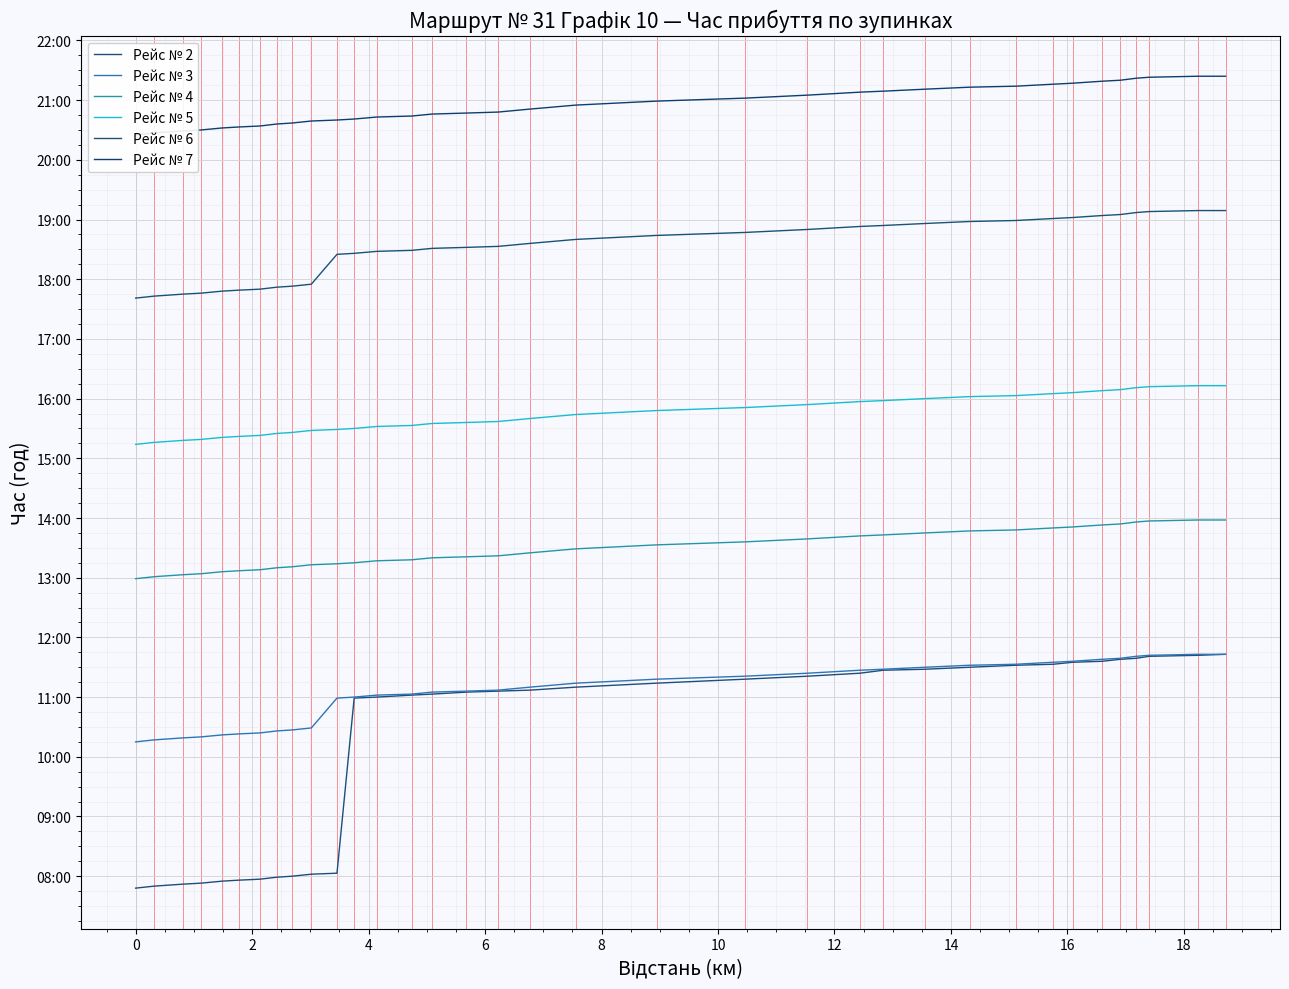

How many categories are shown in the chart?

35